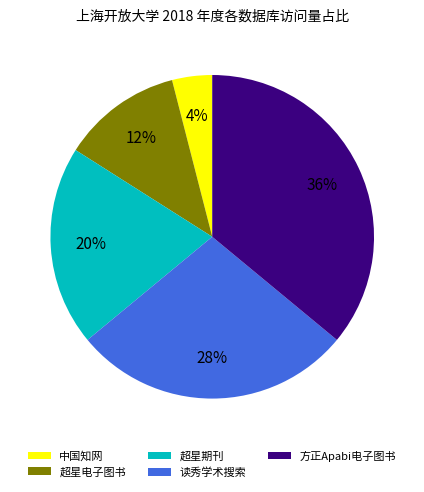

To the nearest percent, what portion does 超星电子图书 represent?

12%